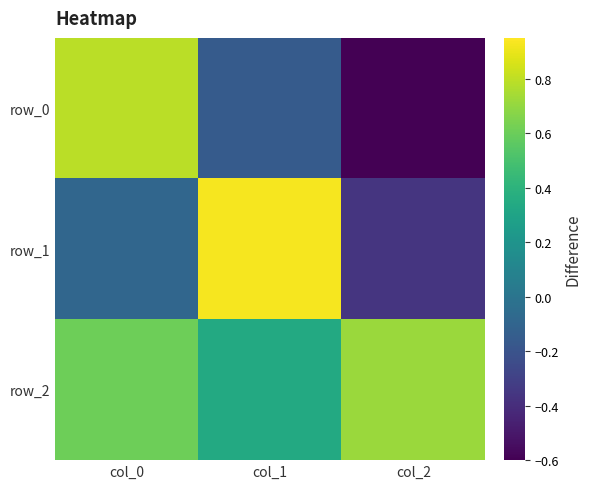

At which category is the sum across all series the highest?

col_0